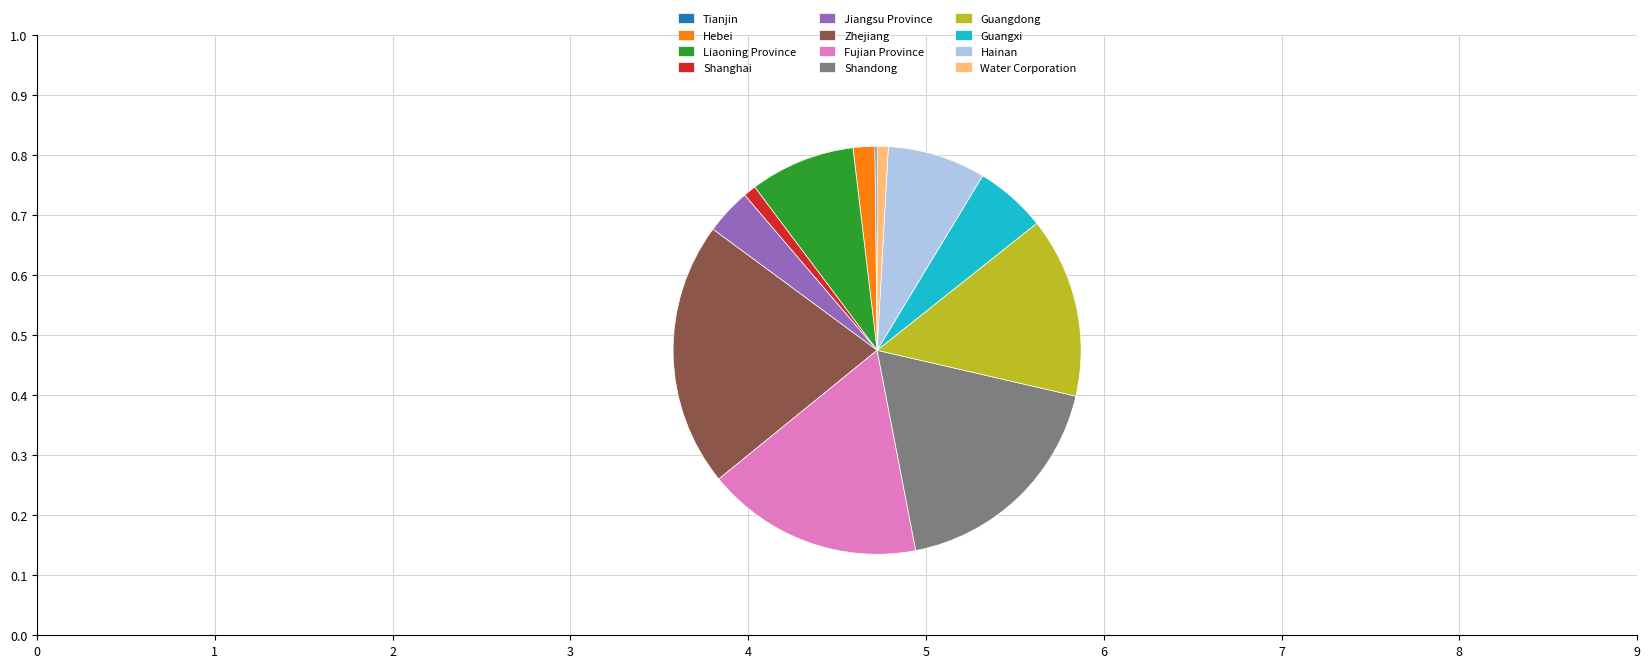

Which category has the biggest portion of the pie?

Zhejiang